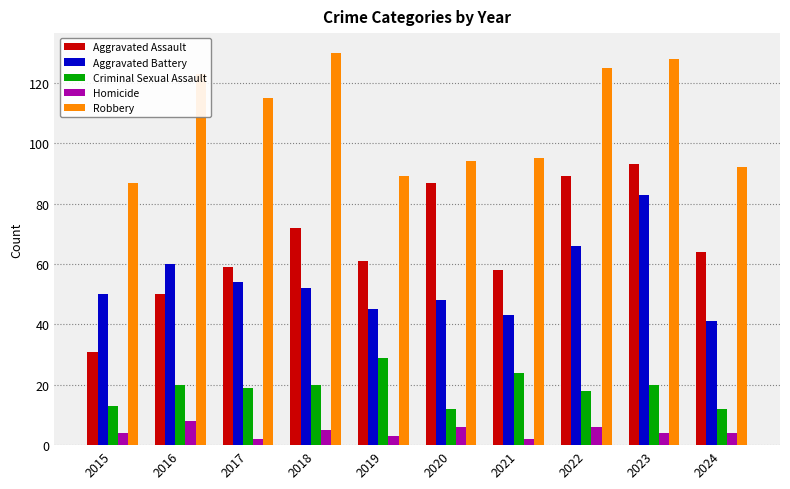

What is the lowest value of the Criminal Sexual Assault series?

12